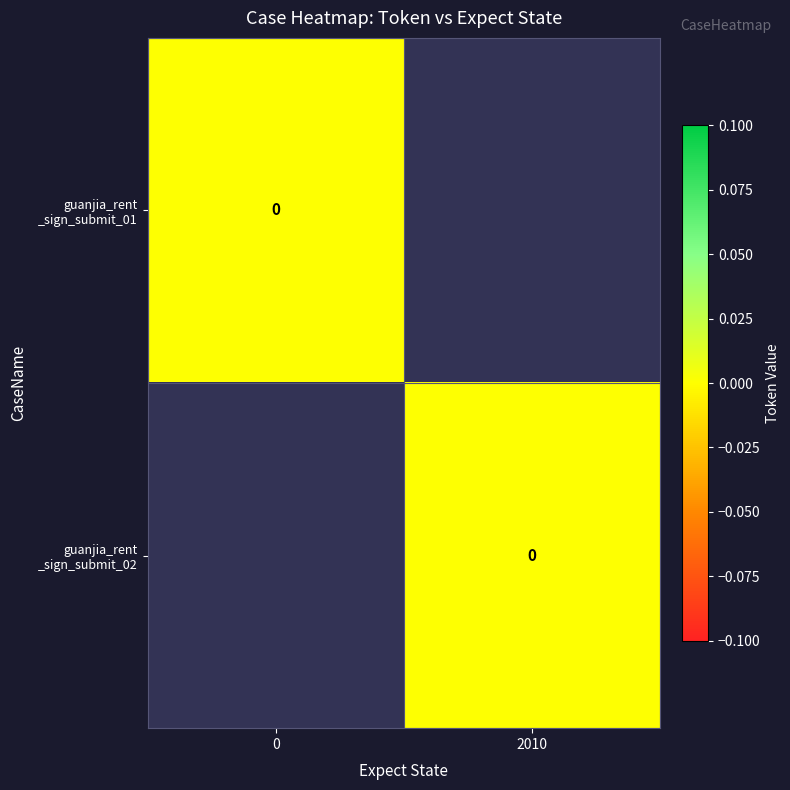

Which series has the largest total across all categories?

guanjia_rent _sign_submit_01